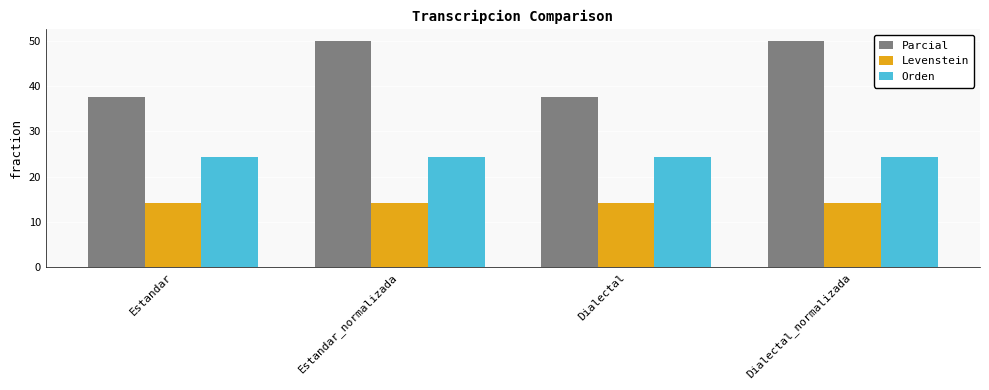

What is the label of the 3rd bar from the left?

Dialectal